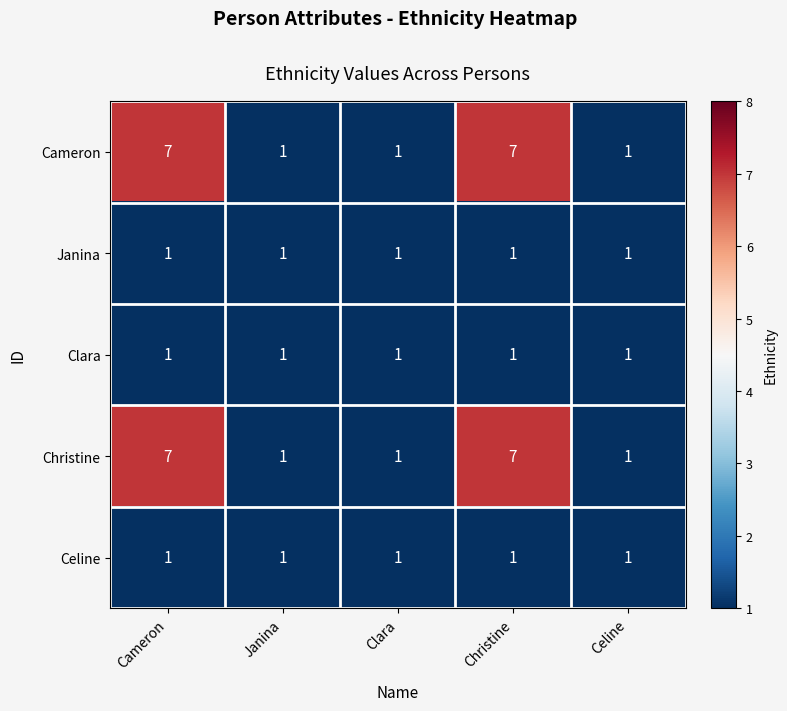

Reading left to right, what are all the values shown in this chart?

Cameron: 7	1	1	7	1
Janina: 1	1	1	1	1
Clara: 1	1	1	1	1
Christine: 7	1	1	7	1
Celine: 1	1	1	1	1